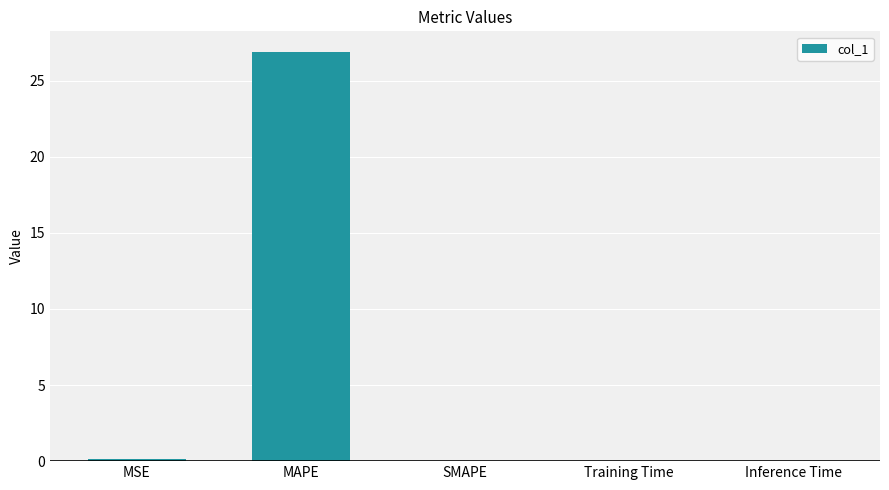

Read the value at MAPE.

26.9